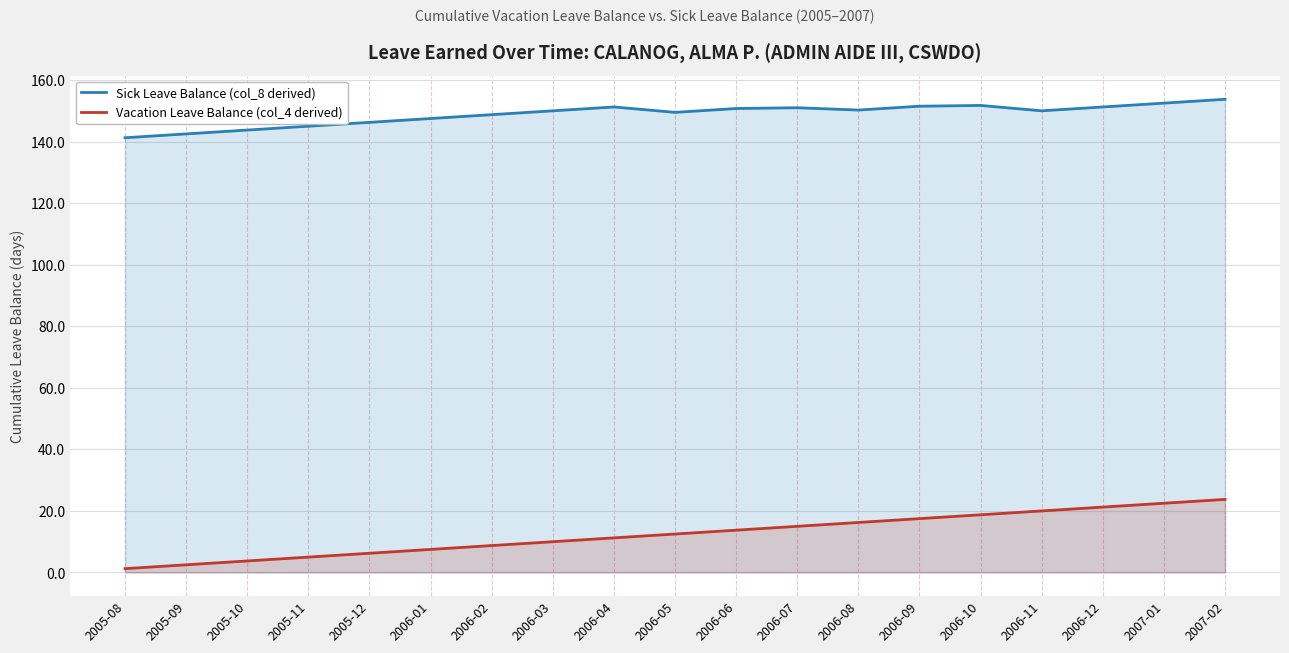

Reading left to right, what are all the values shown in this chart?

Sick Leave Balance (col_8 derived): 141.2	142.5	143.8	145.0	146.2	147.5	148.8	150.0	151.2	149.5	150.8	151.0	150.2	151.5	151.8	150.0	151.2	152.5	153.8
Vacation Leave Balance (col_4 derived): 1.2	2.5	3.8	5.0	6.2	7.5	8.8	10.0	11.2	12.5	13.8	15.0	16.2	17.5	18.8	20.0	21.2	22.5	23.8